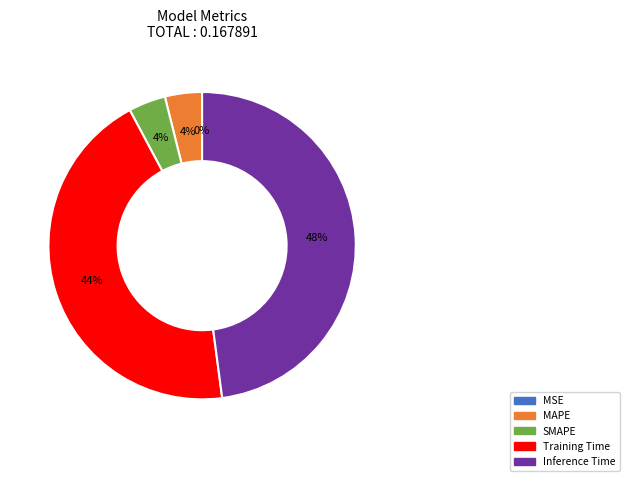

What percentage is the Training Time slice, to the nearest percent?

44%